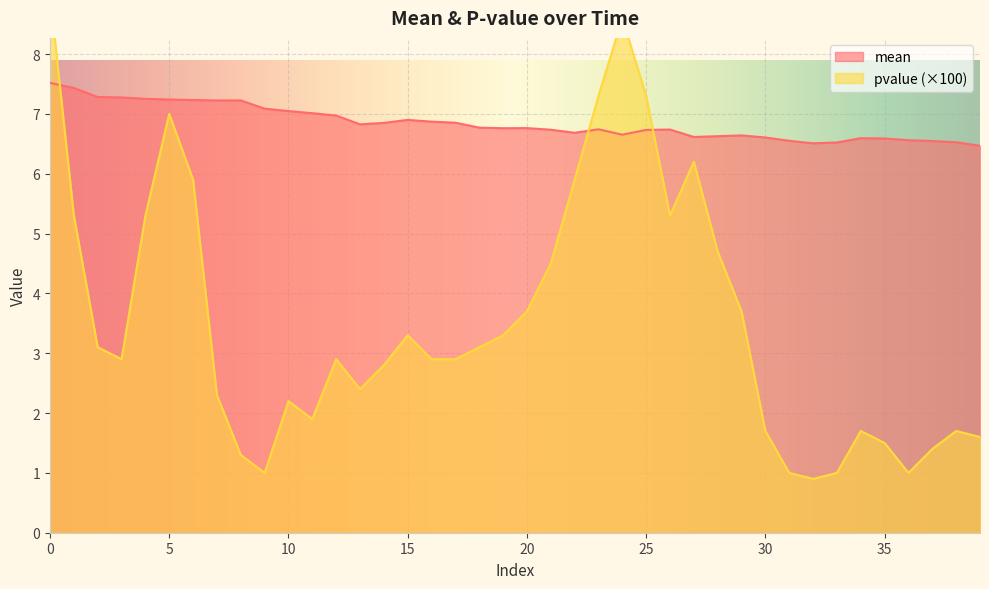

What is the minimum value for mean?

6.5